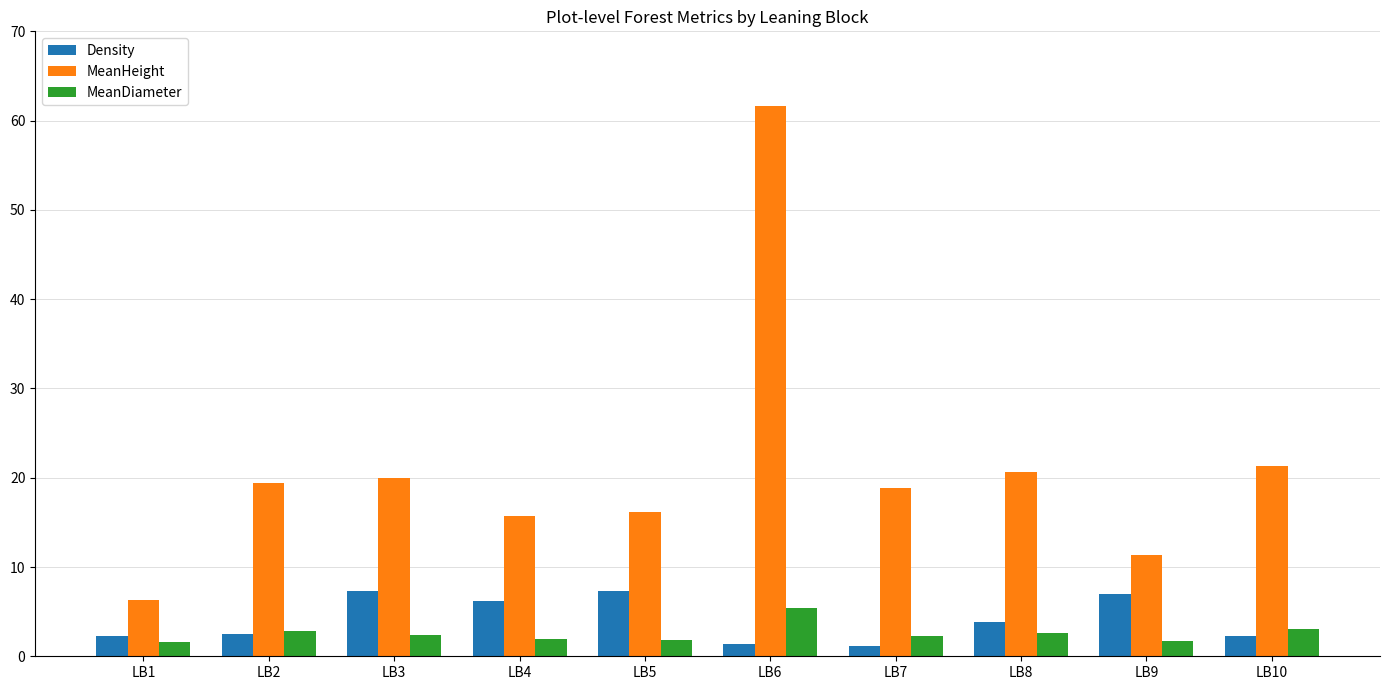

Does the chart contain any negative values?

No